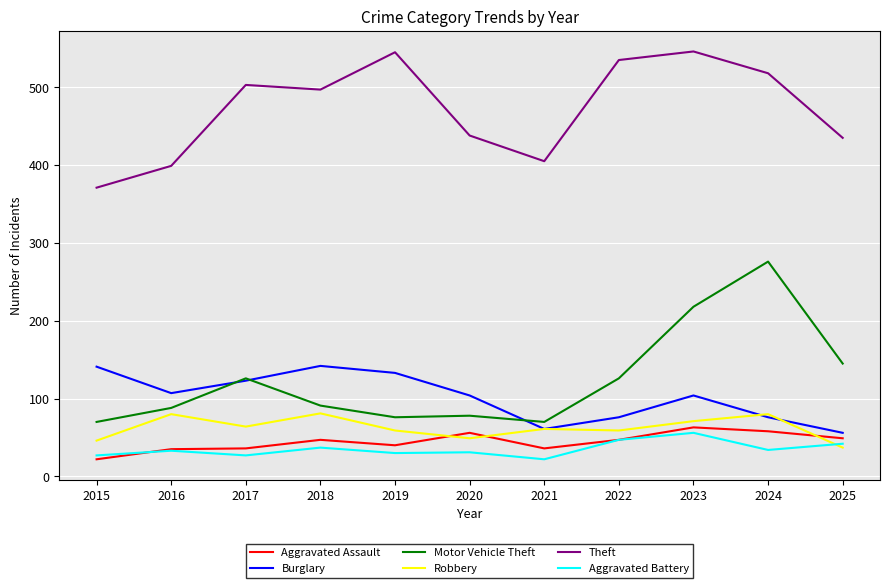

What is the highest value of the Aggravated Assault series?

63